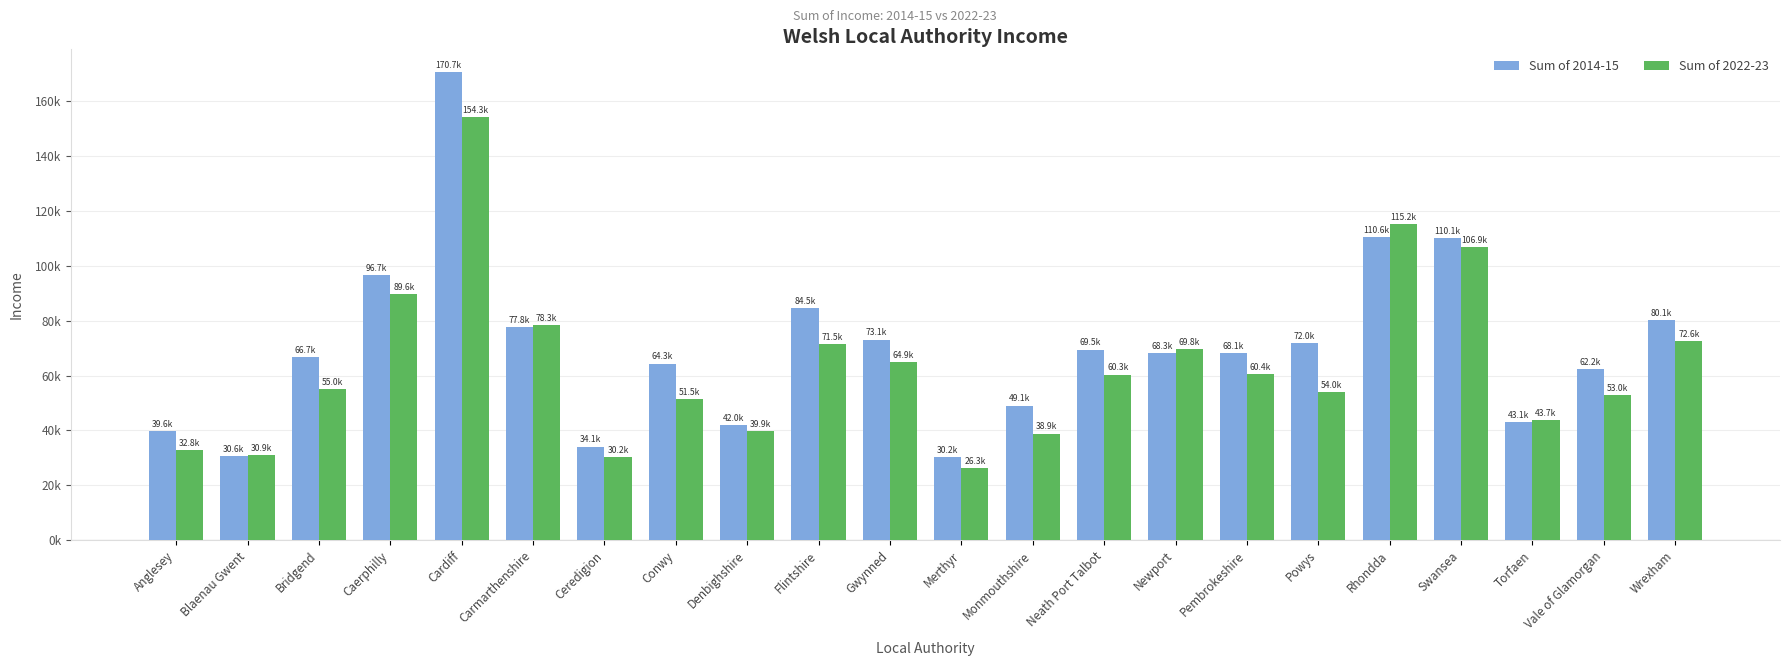

Are the bars horizontal?

No